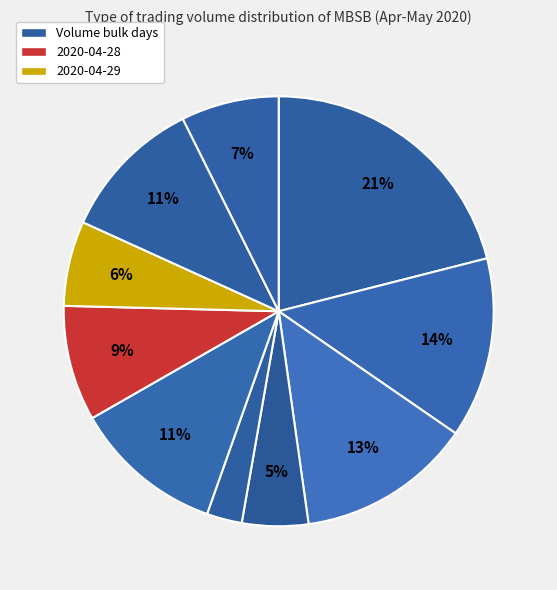

Which slice is the smallest?

2020-04-24